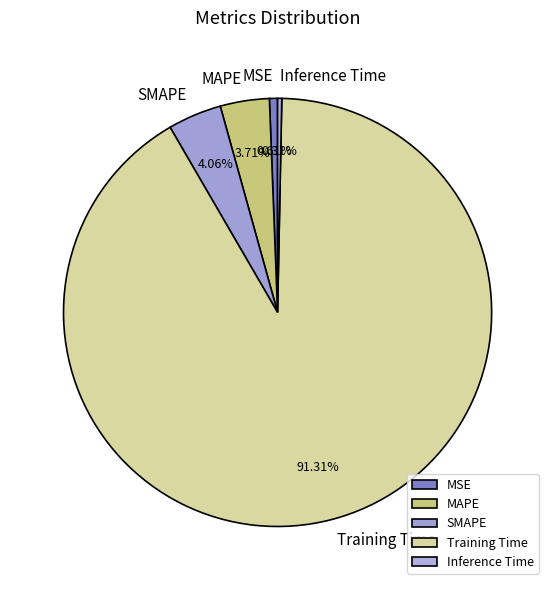

Does Training Time represent more than half of the total?

Yes